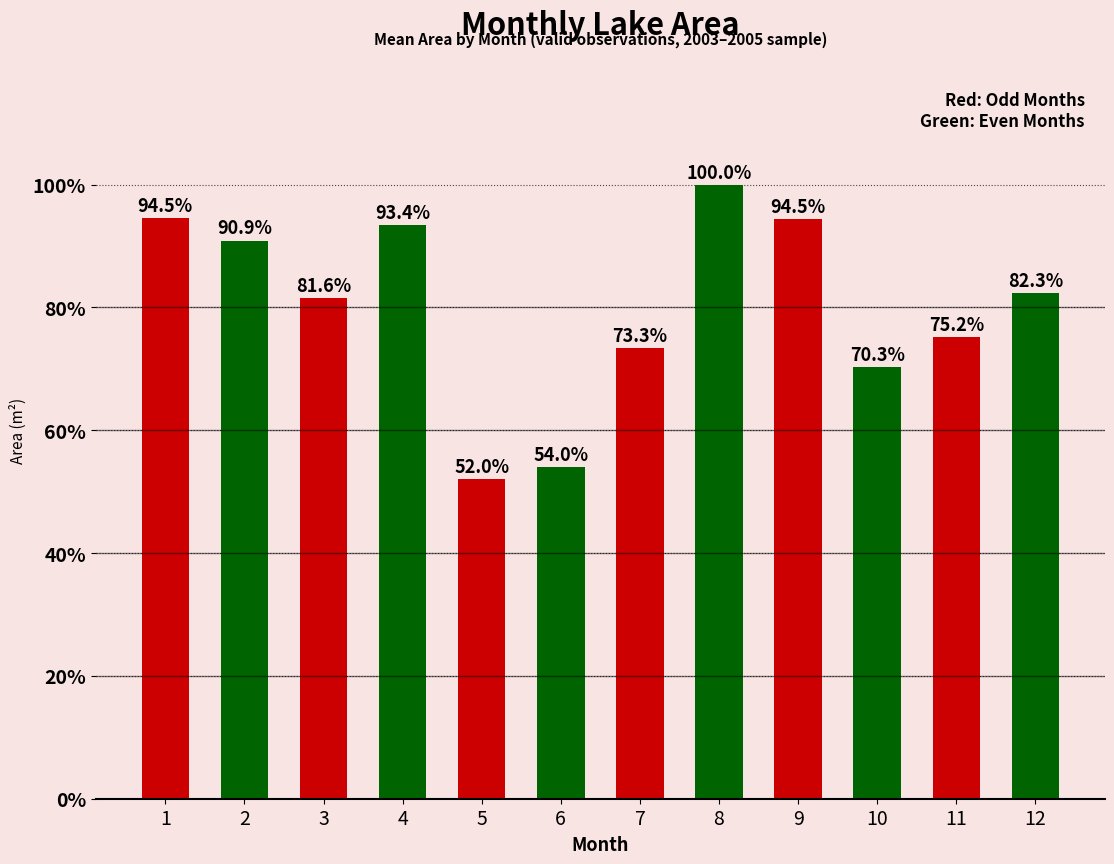

Between 9 and 8, which is larger?

8